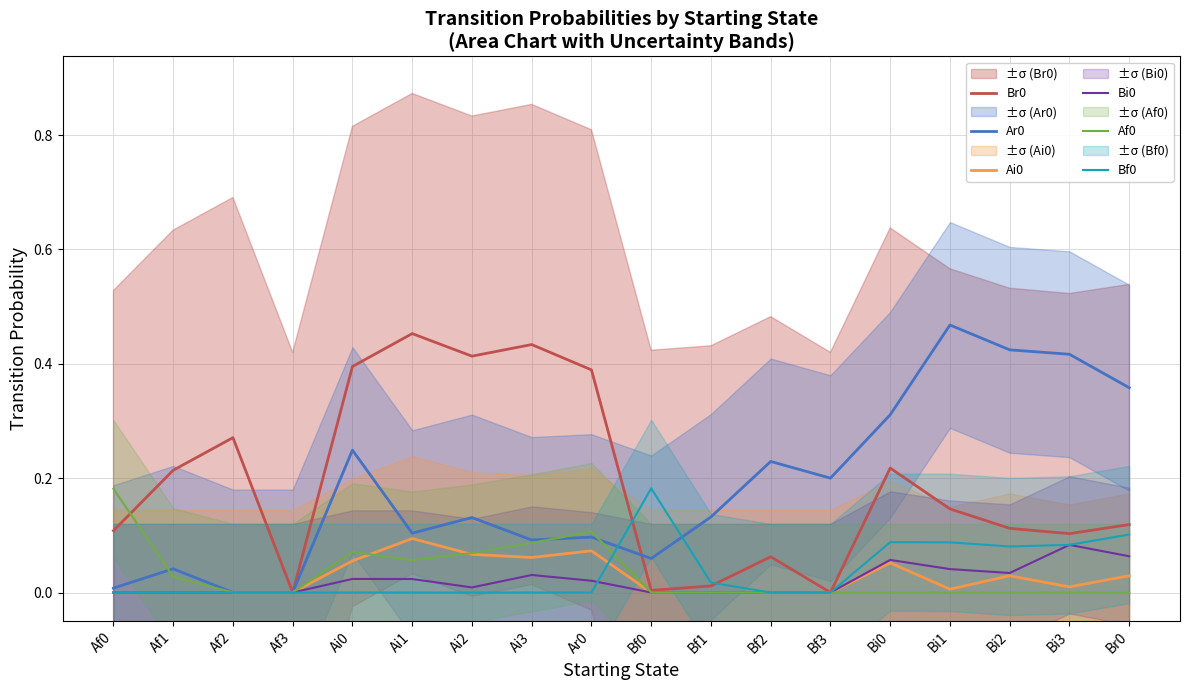

Where do Bf0 and Af0 first cross each other?

Ar0 and Bf0